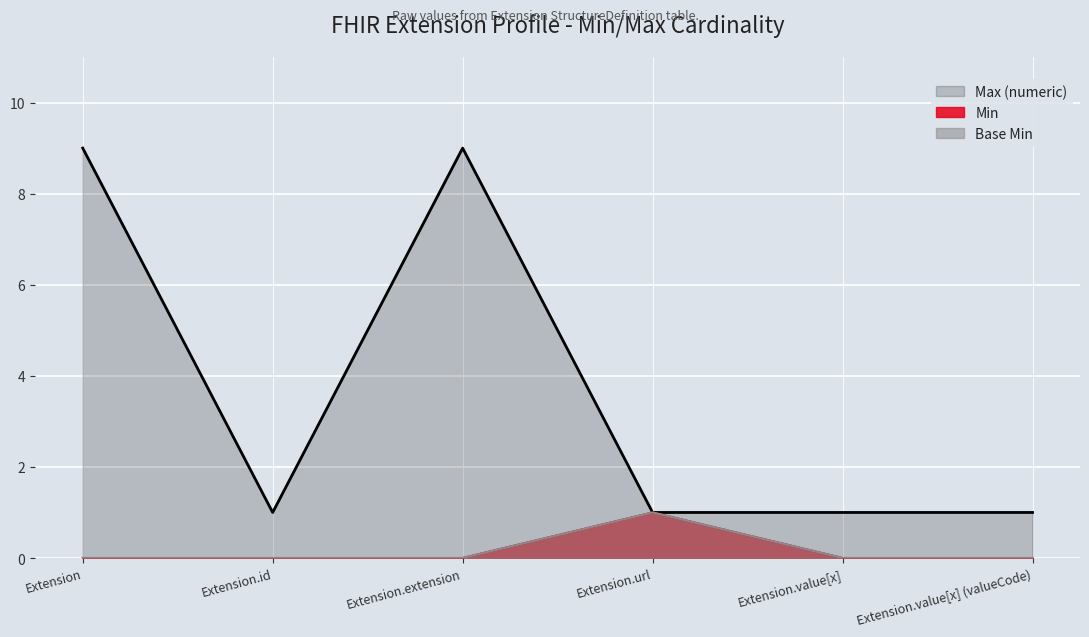

What position from the right is Extension.value[x] (valueCode)?

1